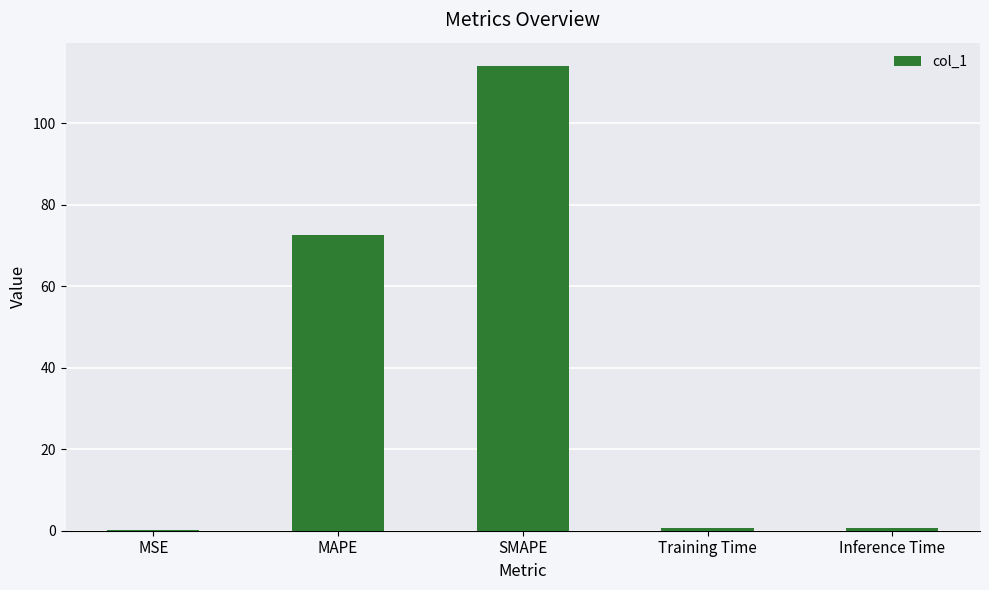

True or false: the data shows 114.1 at SMAPE.

True